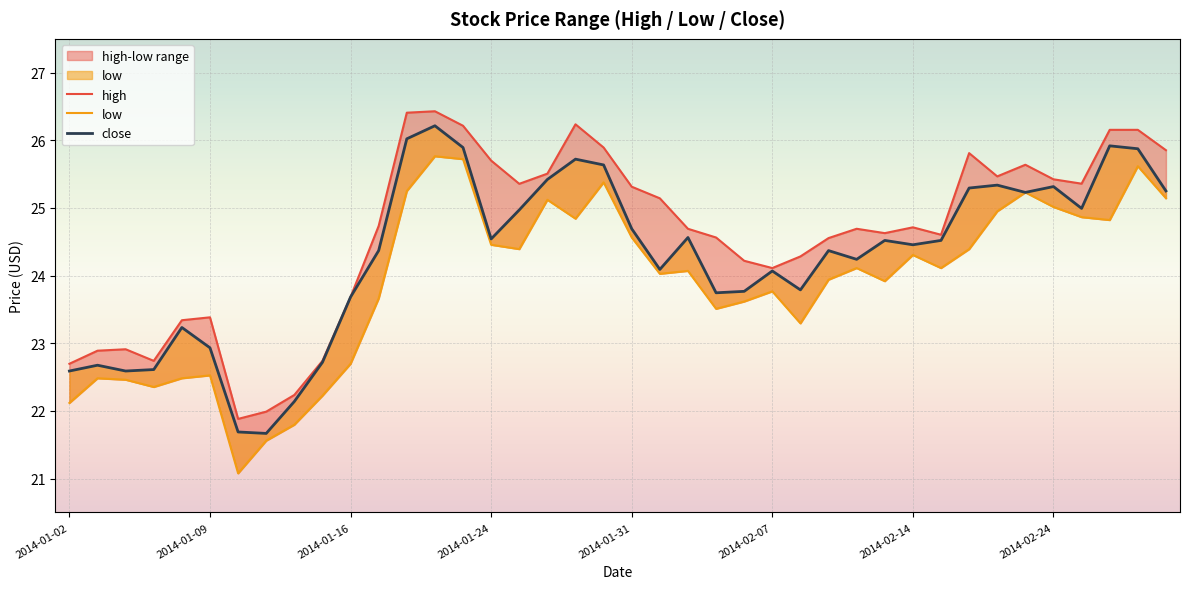

Rank the series by their average value, from lowest to highest.

low, close, high